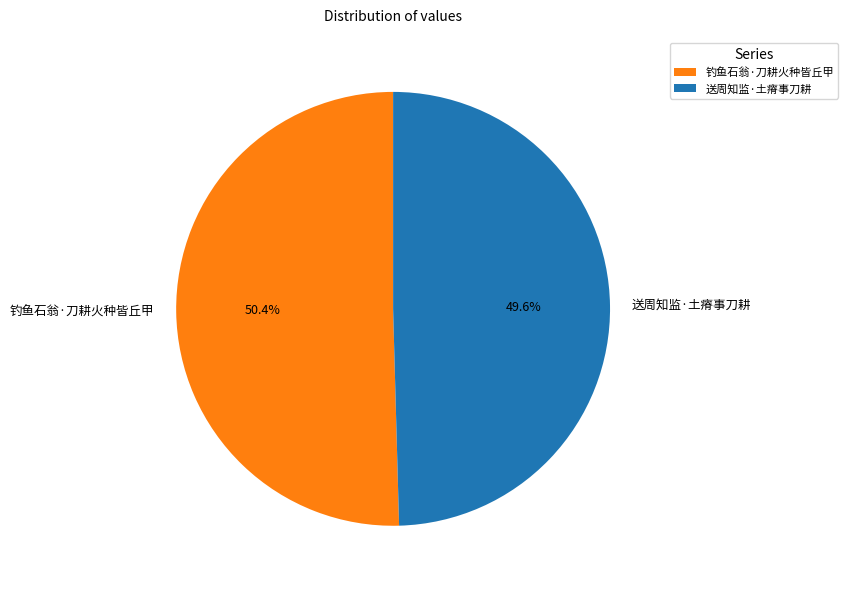

What portion of the pie excludes 送周知监·土瘠事刀耕?

50.4%